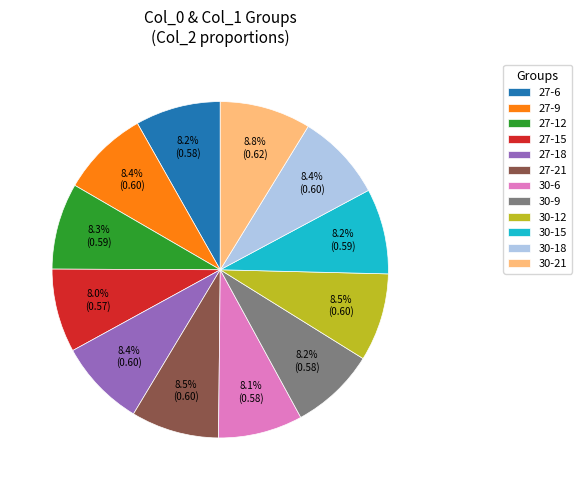

Between 30-9 and 30-21, which is larger?

30-21